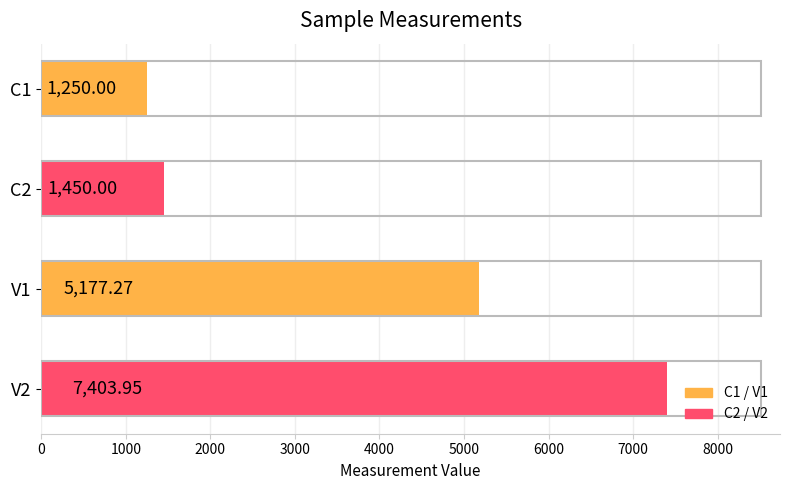

List the labels in order of value, largest first.

V2, V1, C2, C1